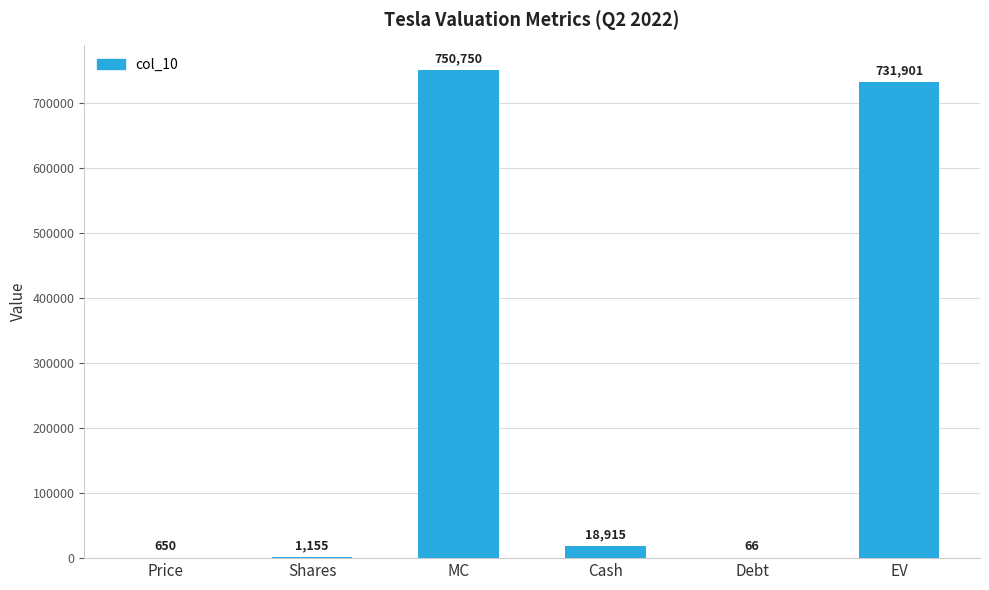

Where does the data first go above 18915?

MC